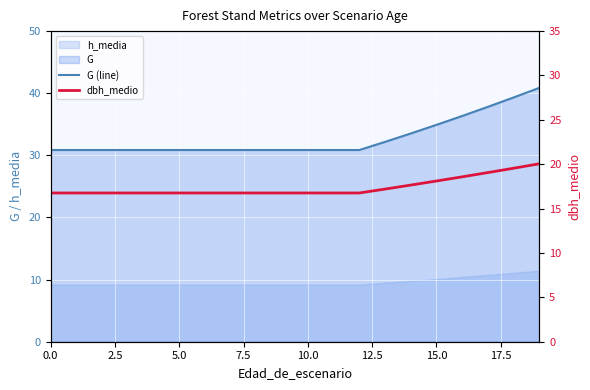

What is the value of the dbh_medio point at the 4th from the left?

16.8